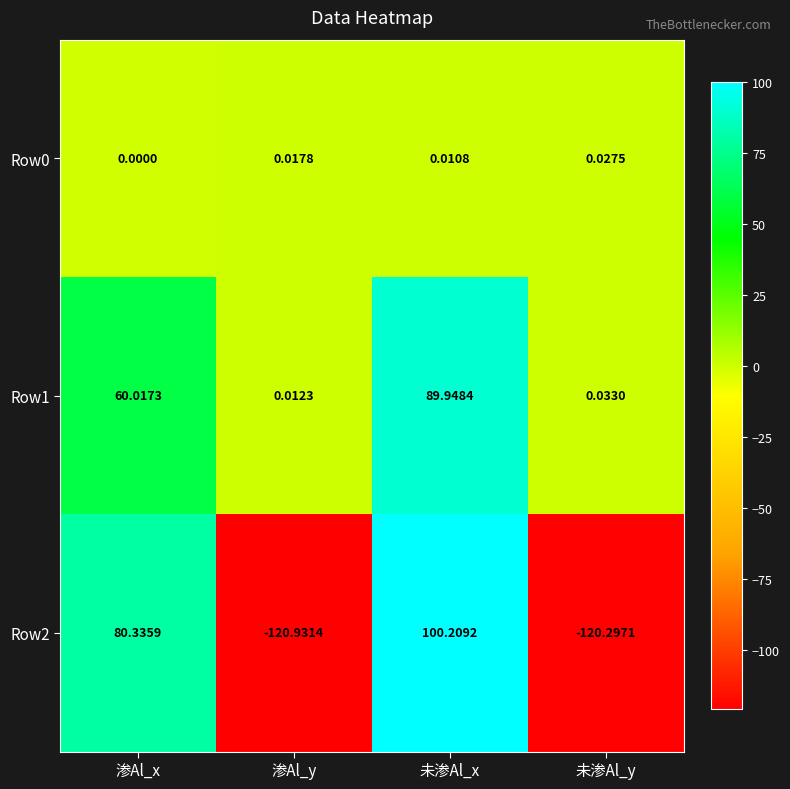

List the labels in order of Row0 value, largest first.

未渗Al_y, 渗Al_y, 未渗Al_x, 渗Al_x